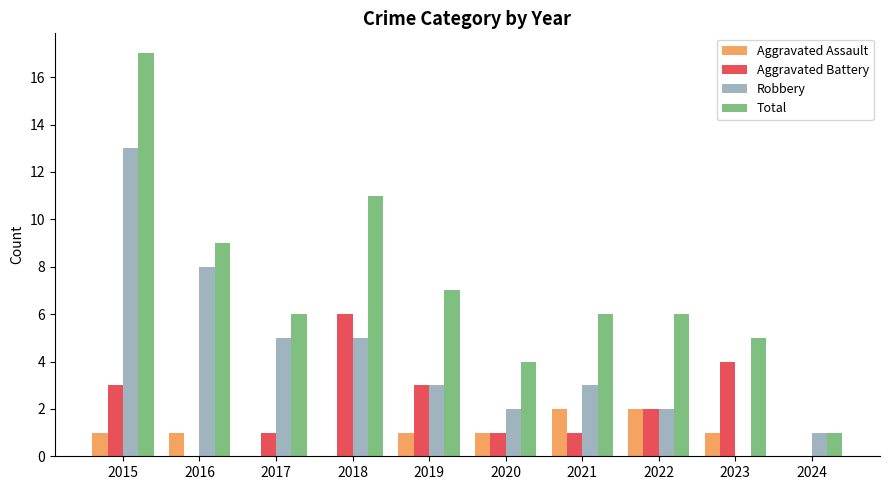

Is the value of Aggravated Battery at 2019 greater than the value of Total at 2024?

Yes